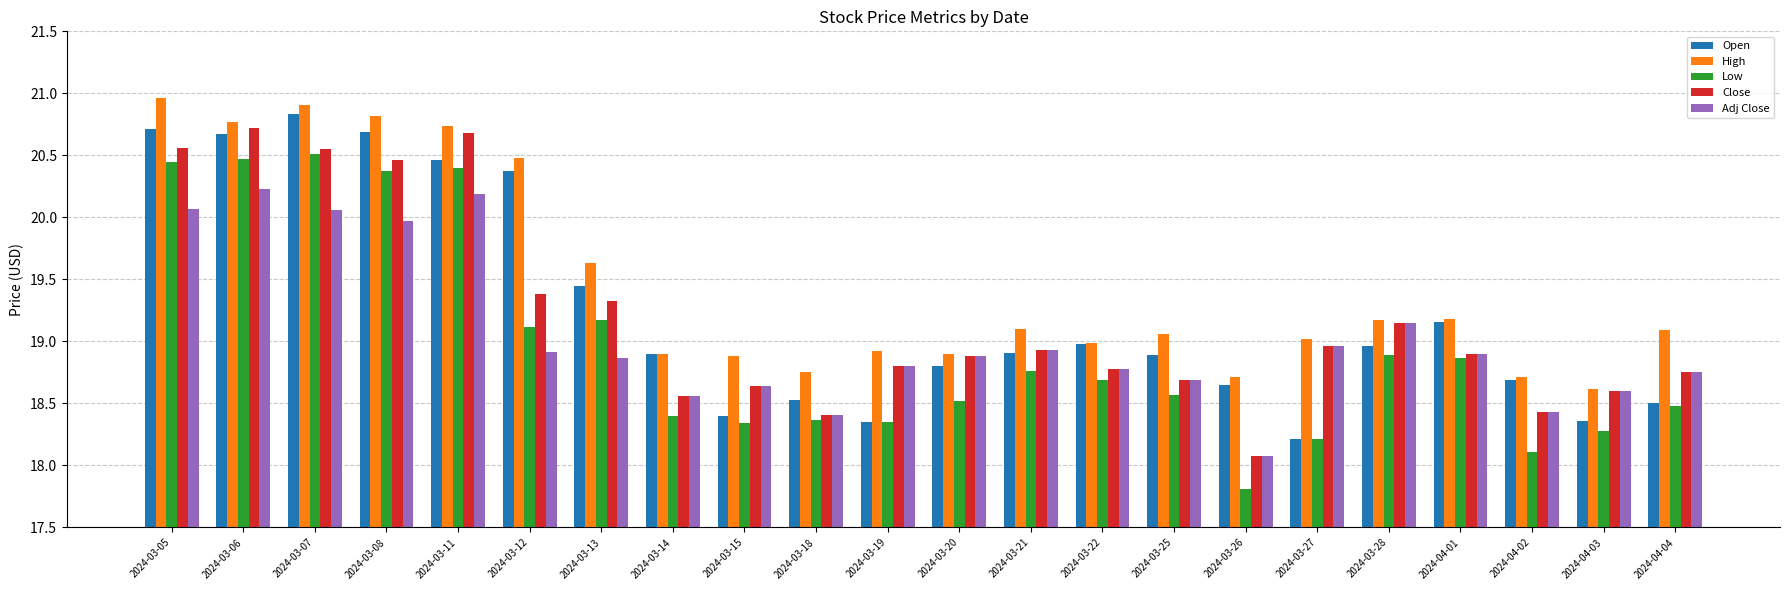

What are all the series names shown in the legend?

Open, High, Low, Close, Adj Close